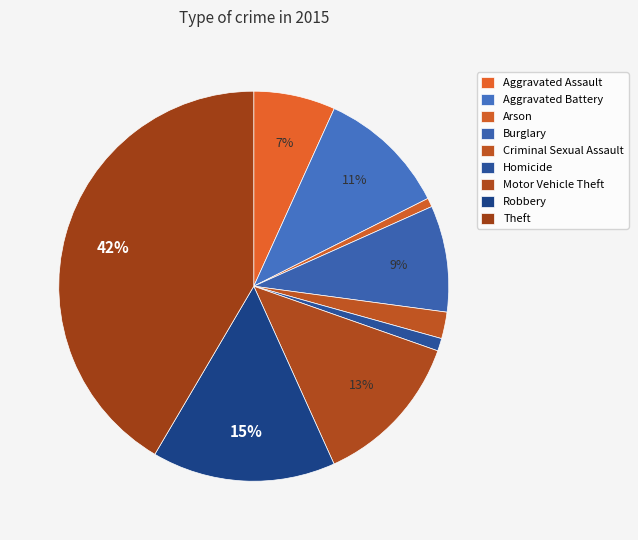

Does Arson represent more than half of the total?

No